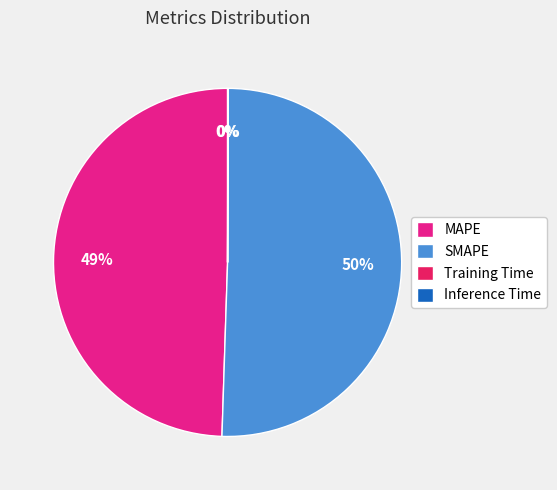

Which slice is the largest?

SMAPE